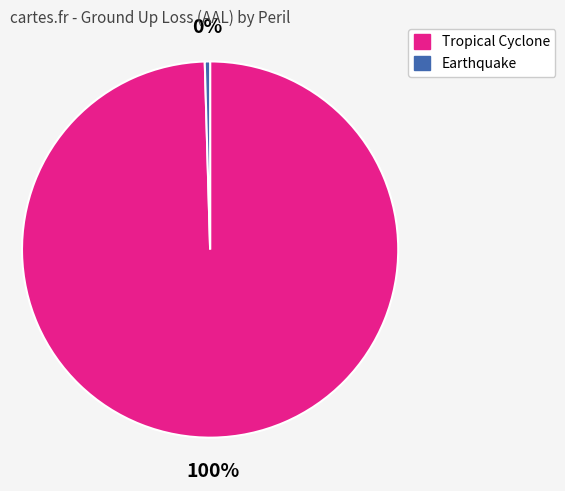

Is there any slice that represents more than half of the pie?

Yes